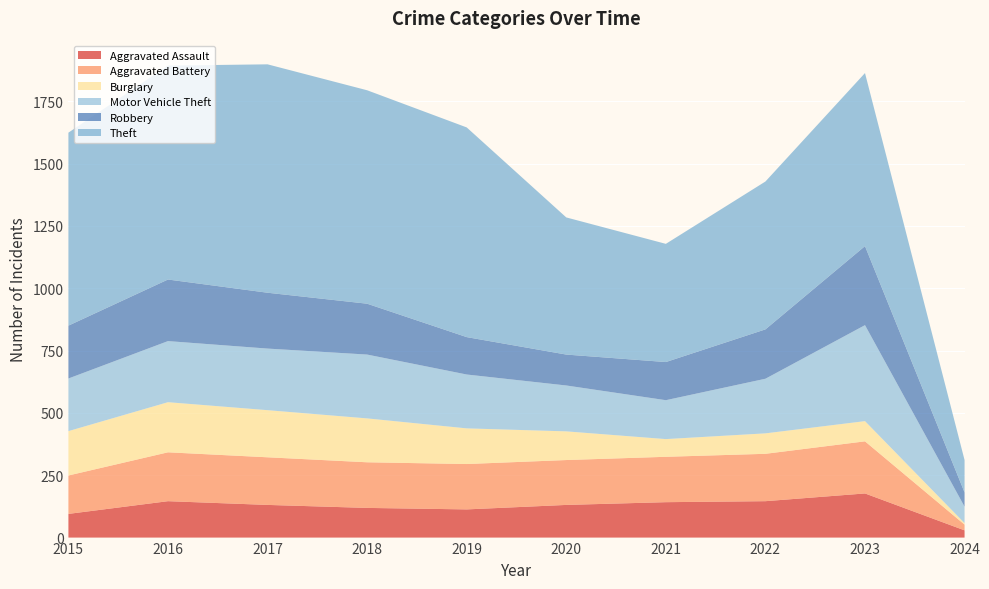

Reading right to left, transcribe all the data shown in this chart.

Aggravated Assault: 2024=29	2023=177	2022=146	2021=142	2020=131	2019=113	2018=119	2017=131	2016=146	2015=95
Aggravated Battery: 2024=23	2023=209	2022=190	2021=182	2020=180	2019=182	2018=183	2017=191	2016=196	2015=154
Burglary: 2024=6	2023=81	2022=82	2021=71	2020=115	2019=143	2018=176	2017=189	2016=201	2015=178
Motor Vehicle Theft: 2024=66	2023=385	2022=219	2021=156	2020=184	2019=216	2018=256	2017=247	2016=245	2015=211
Robbery: 2024=57	2023=317	2022=198	2021=153	2020=124	2019=150	2018=204	2017=224	2016=247	2015=212
Theft: 2024=130	2023=694	2022=593	2021=474	2020=550	2019=841	2018=856	2017=916	2016=858	2015=774